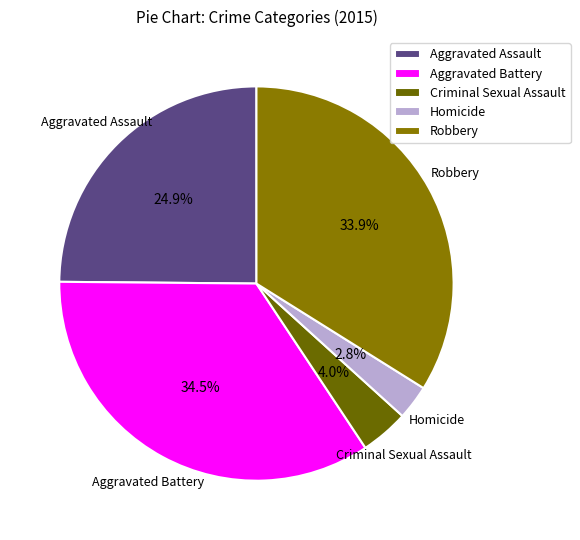

True or false: Homicide accounts for 3% of the total.

True